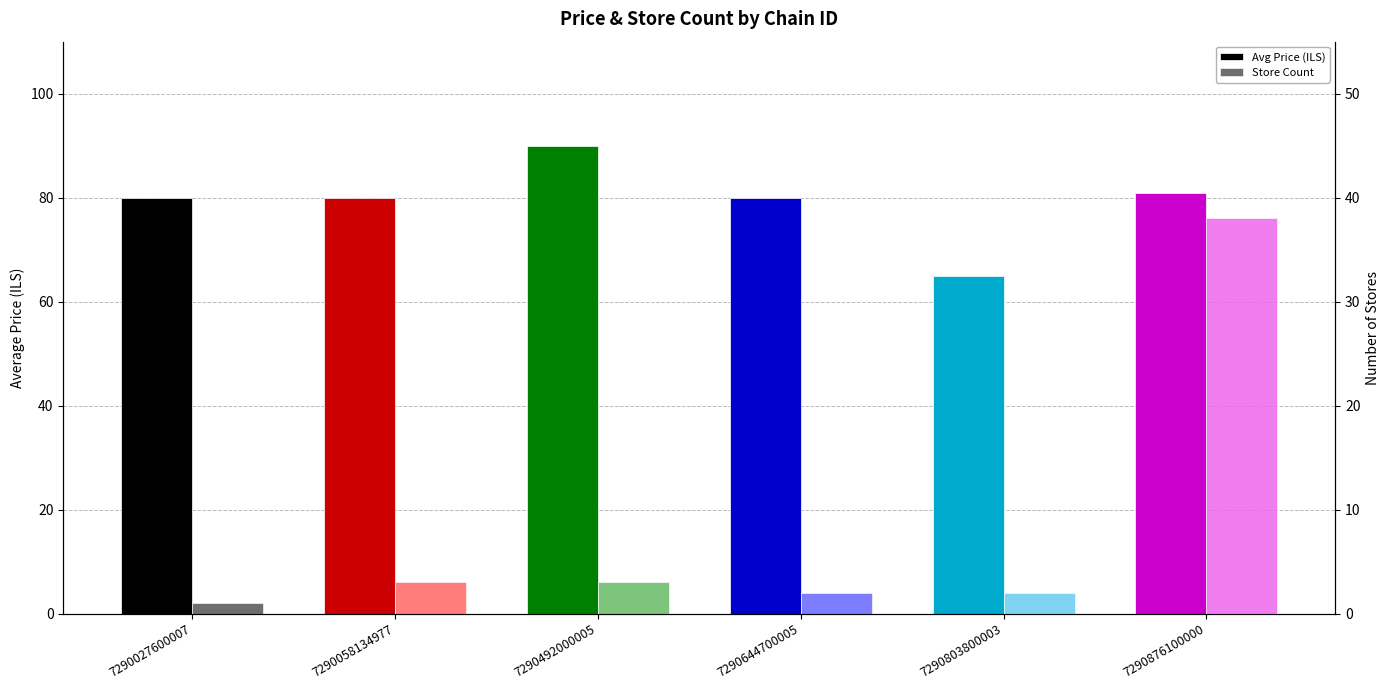

What is the value of the Avg Price (ILS) bar at the 2nd from the left?

80.0